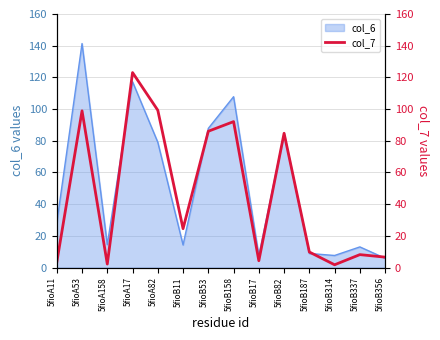

What is the lowest value of the col_6 series?

5.9